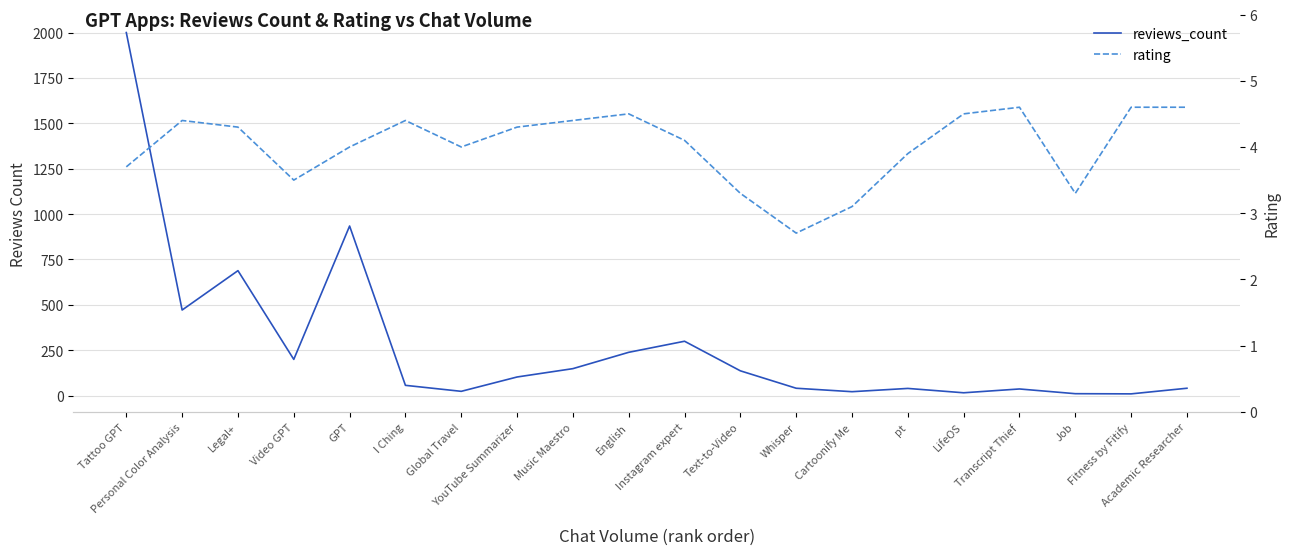

True or false: rating and reviews_count cross at least once.

False